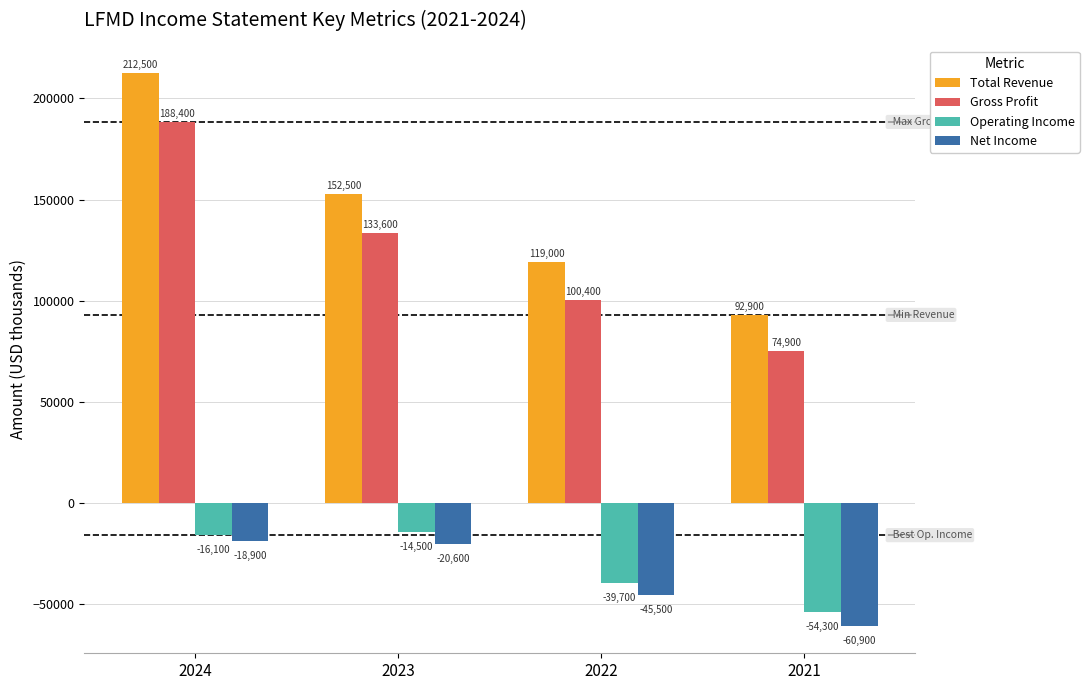

Rank the series by their maximum value, from highest to lowest.

Total Revenue, Gross Profit, Operating Income, Net Income